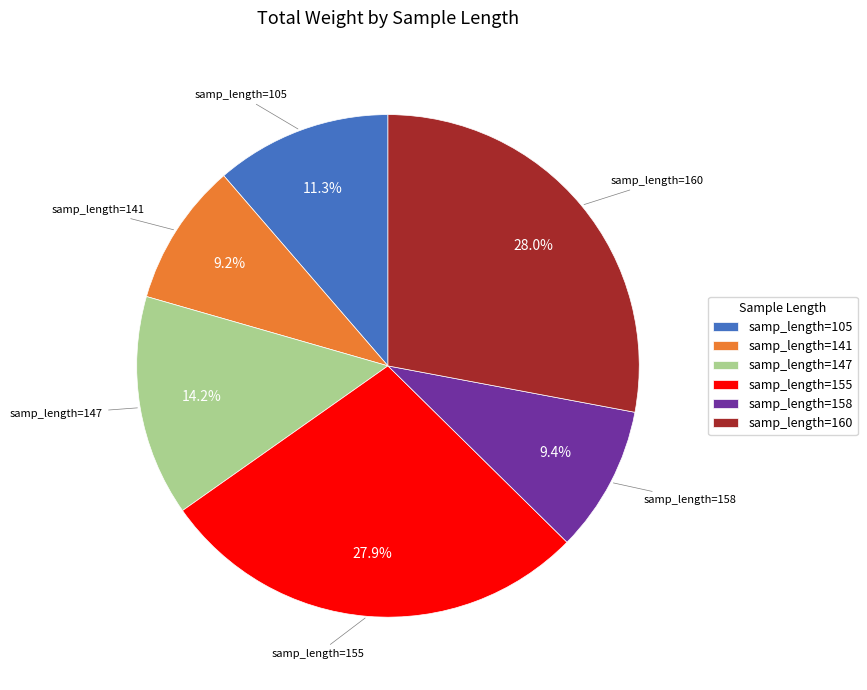

Approximately how many times larger is the value at samp_length=158 compared to samp_length=160?

0.3